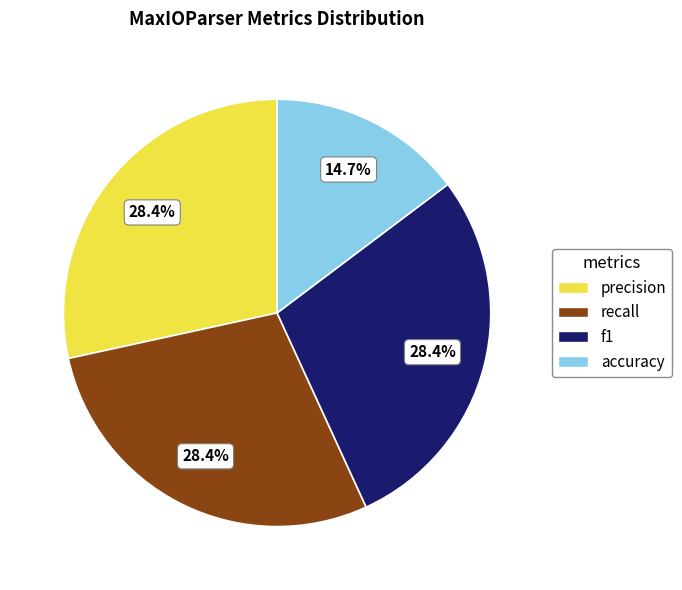

Is precision the majority of the pie?

No